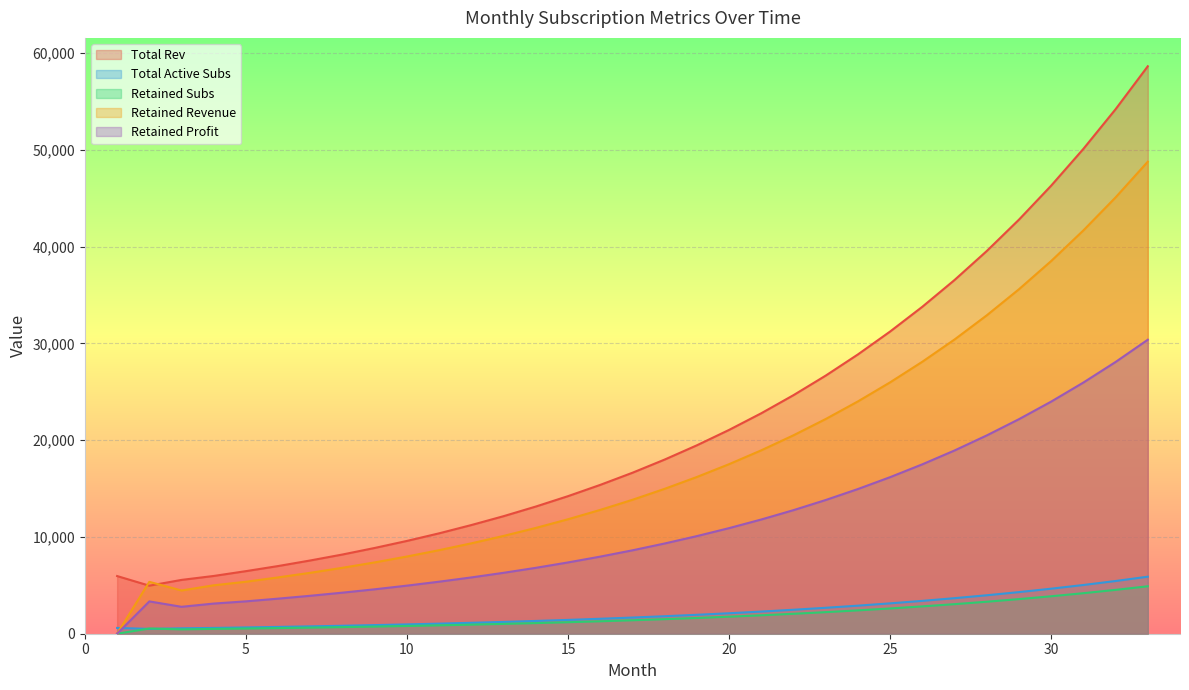

True or false: Retained Subs and Total Active Subs cross at least once.

True